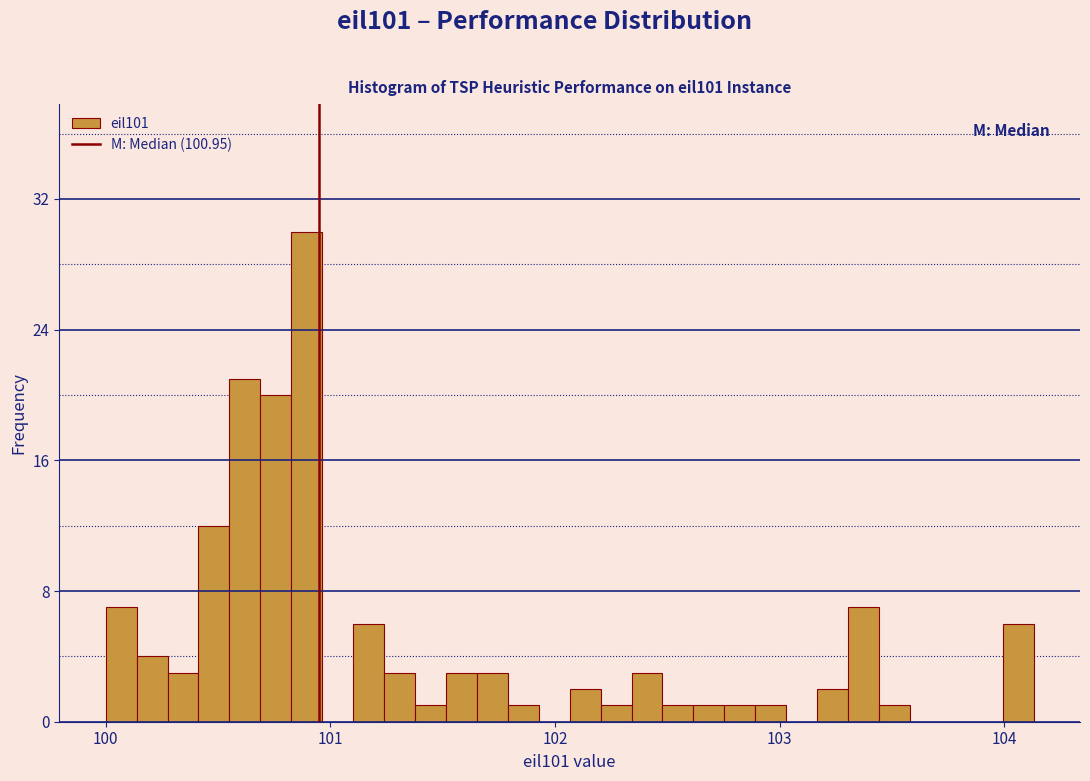

Read against the x-axis, roughly where is the centre of the tallest bar?

100.9